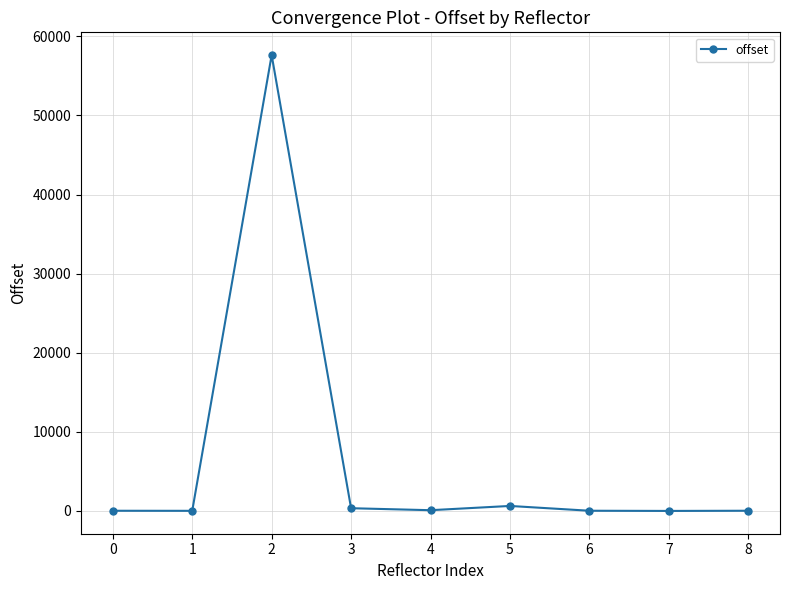

How many categories are shown in the chart?

9